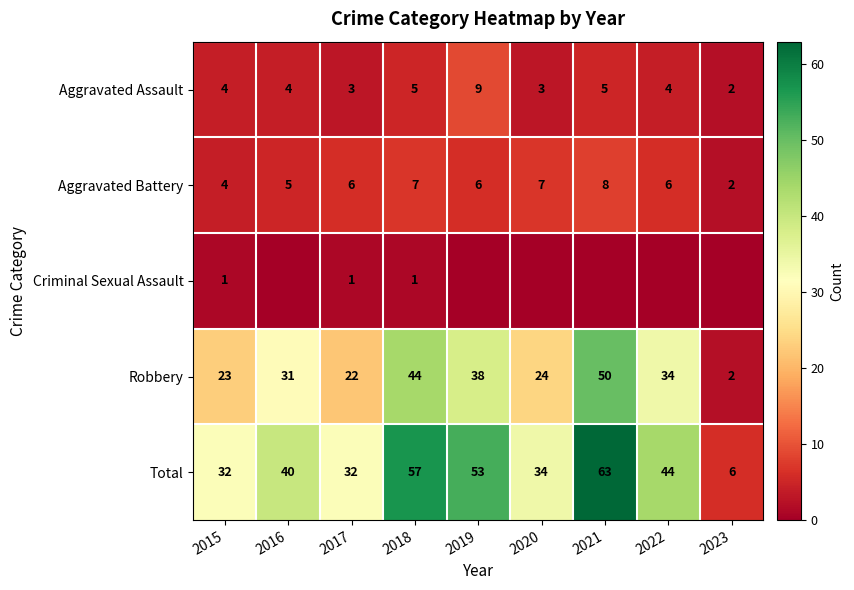

What is the total value across all series at 2023?

12